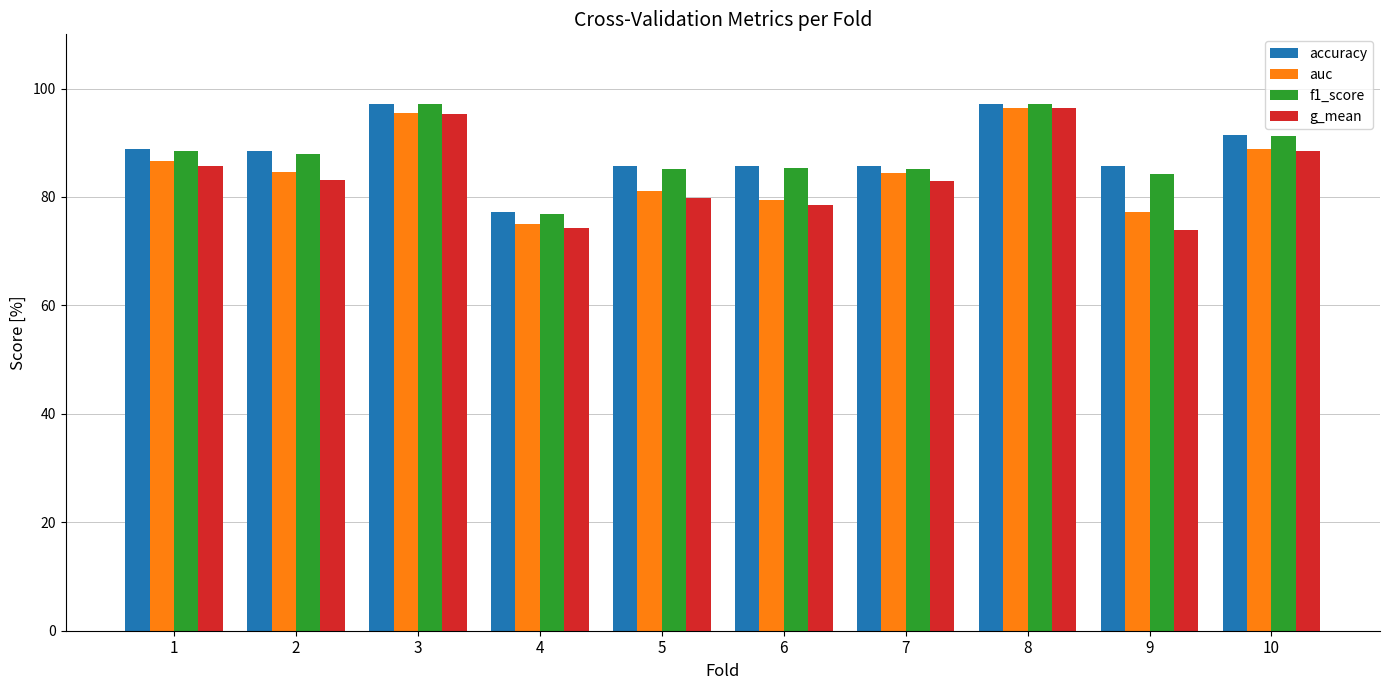

What is the difference between the second highest and second lowest values in the auc series?

18.2